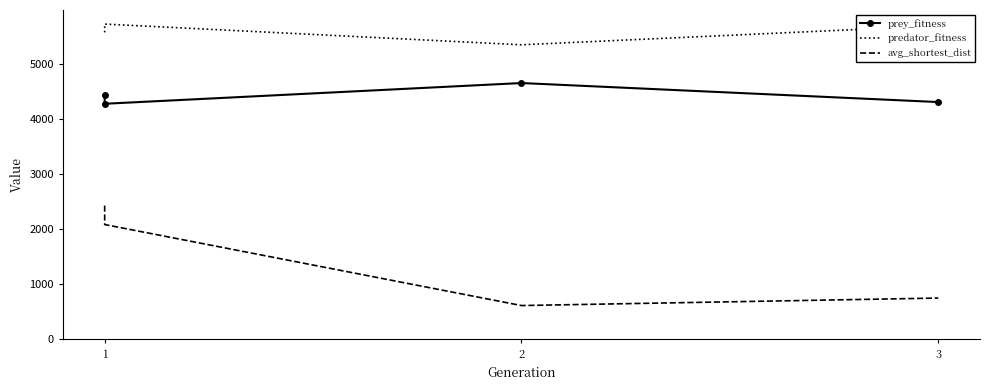

At which label does avg_shortest_dist first exceed 2085?

1